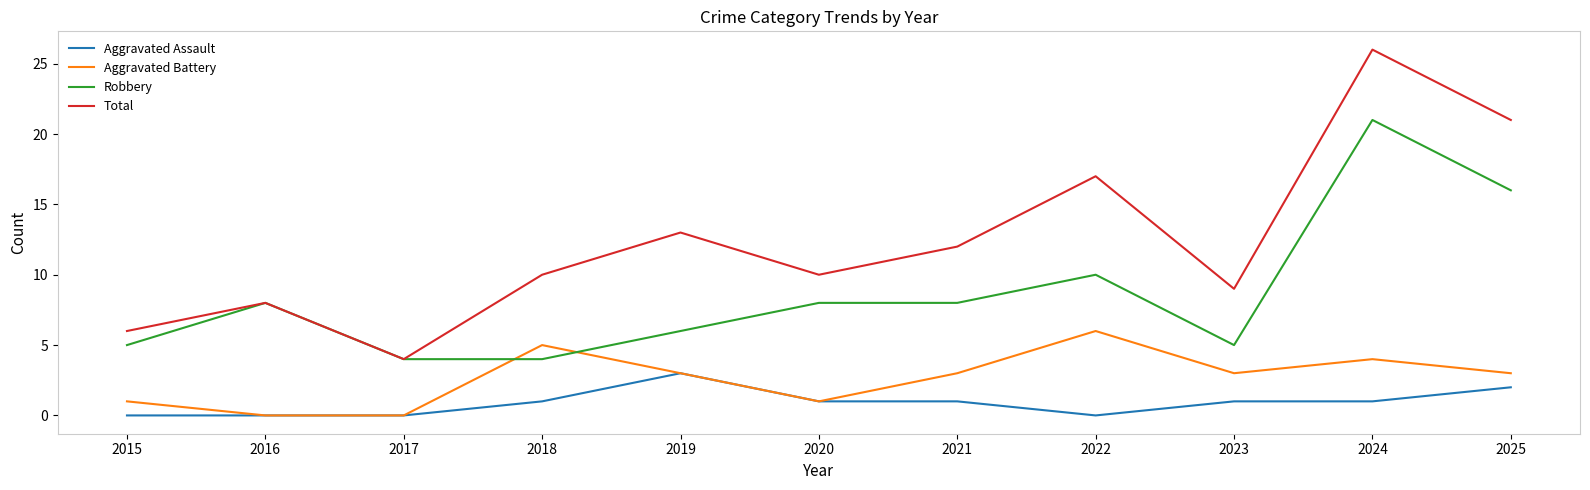

True or false: Aggravated Battery and Total cross at least once.

False